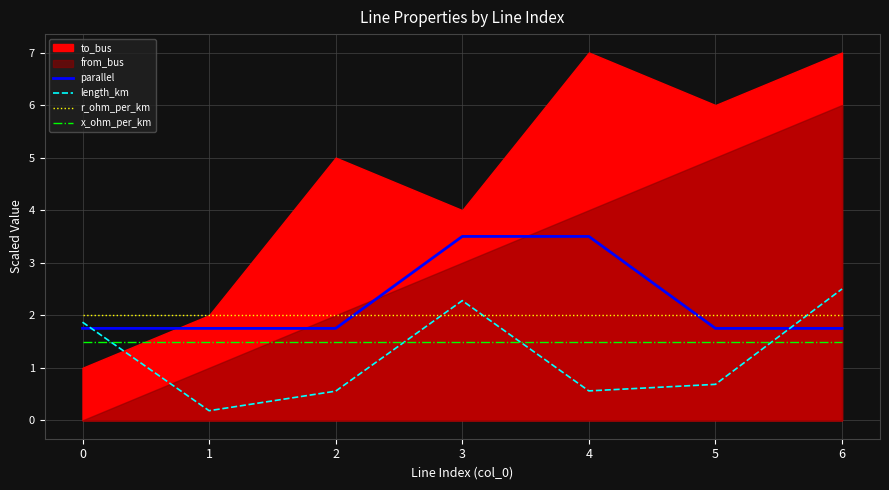

What is the highest value of the length_km series?

2.5